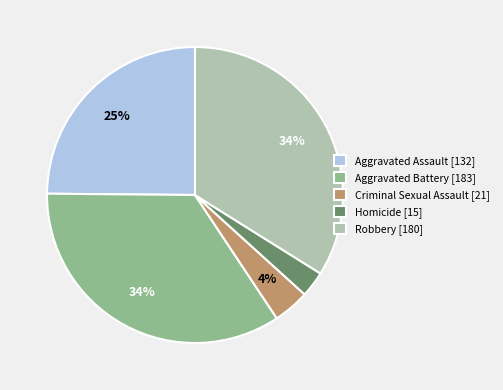

Do Criminal Sexual Assault [21] and Aggravated Assault [132] together represent more than half of the pie?

No